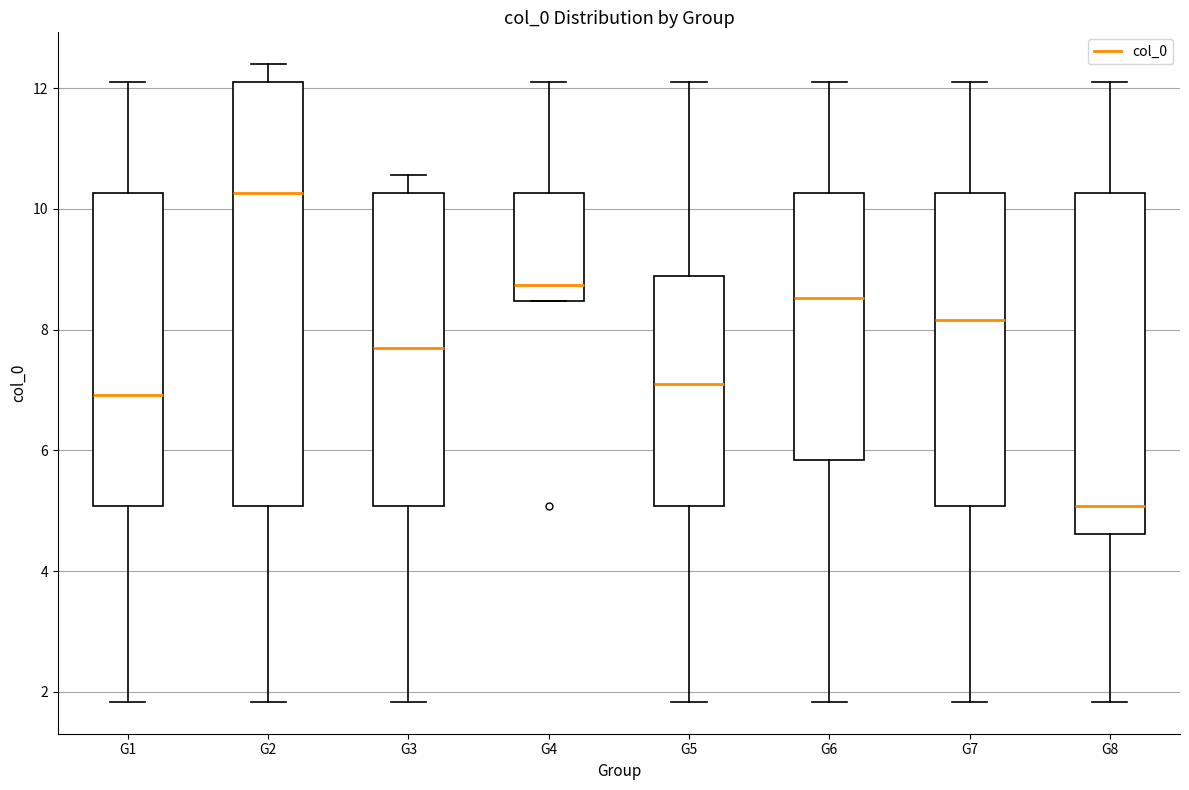

Where does the upper whisker of the box for G7 end on the y-axis? The values are not printed on the chart, so give them approximately, as read against the axis.

12.2